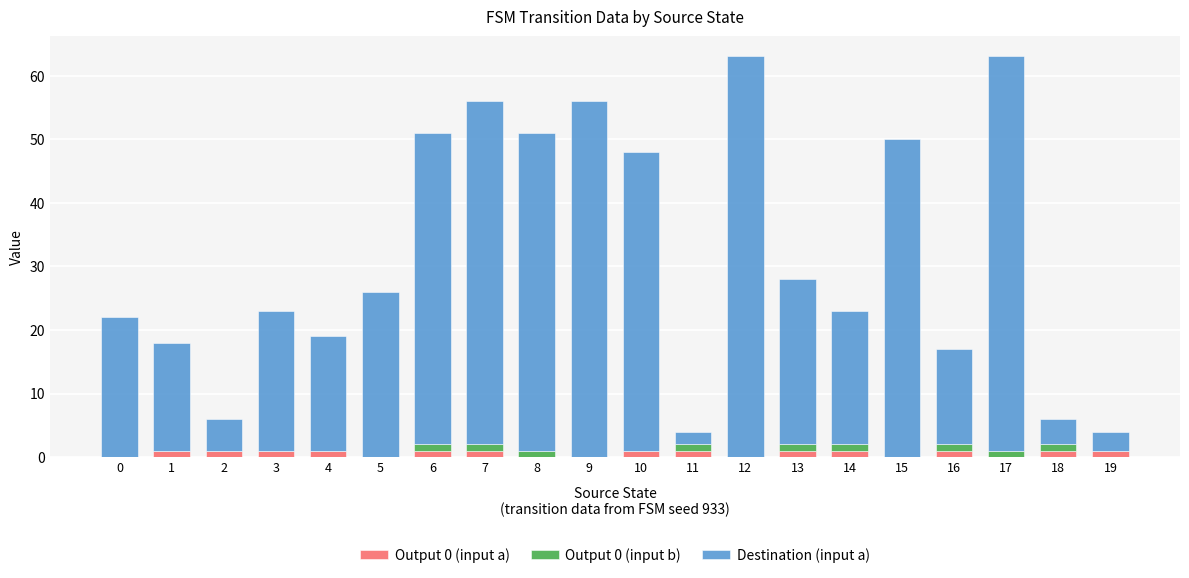

The value of Output 0 (input a) at 8 is 0. True or false?

True